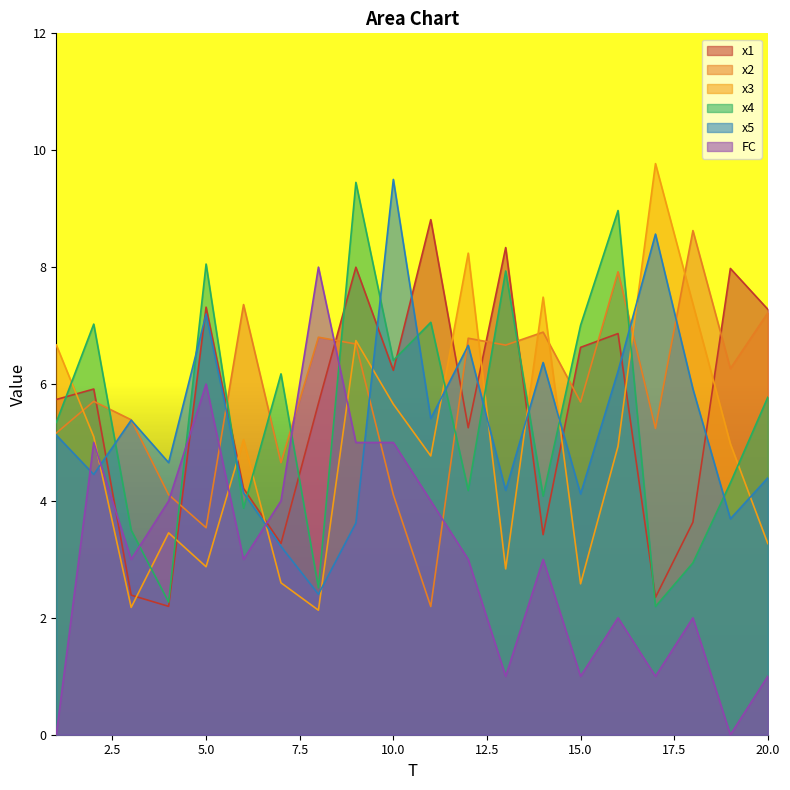

At which category is the sum across all series the highest?

9